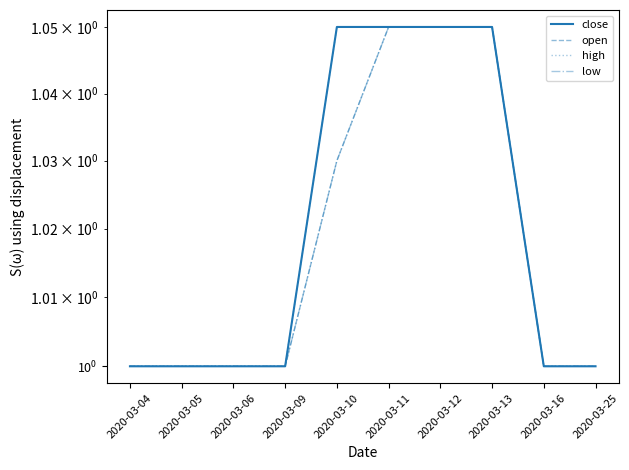

Reading left to right, list all the values displayed in this chart.

close: 2020-03-04=1.0	2020-03-05=1.0	2020-03-06=1.0	2020-03-09=1.0	2020-03-10=1.1	2020-03-11=1.1	2020-03-12=1.1	2020-03-13=1.1	2020-03-16=1.0	2020-03-25=1.0
open: 2020-03-04=1.0	2020-03-05=1.0	2020-03-06=1.0	2020-03-09=1.0	2020-03-10=1.0	2020-03-11=1.1	2020-03-12=1.1	2020-03-13=1.1	2020-03-16=1.0	2020-03-25=1.0
high: 2020-03-04=1.0	2020-03-05=1.0	2020-03-06=1.0	2020-03-09=1.0	2020-03-10=1.1	2020-03-11=1.1	2020-03-12=1.1	2020-03-13=1.1	2020-03-16=1.0	2020-03-25=1.0
low: 2020-03-04=1.0	2020-03-05=1.0	2020-03-06=1.0	2020-03-09=1.0	2020-03-10=1.0	2020-03-11=1.1	2020-03-12=1.1	2020-03-13=1.1	2020-03-16=1.0	2020-03-25=1.0